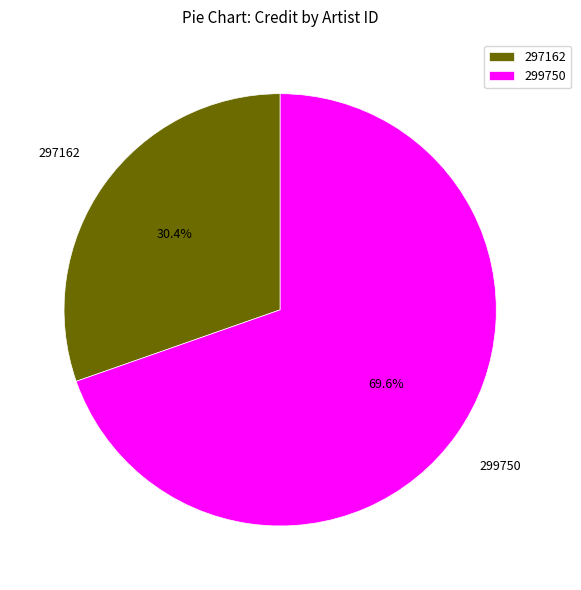

Between 297162 and 299750, which is larger?

299750